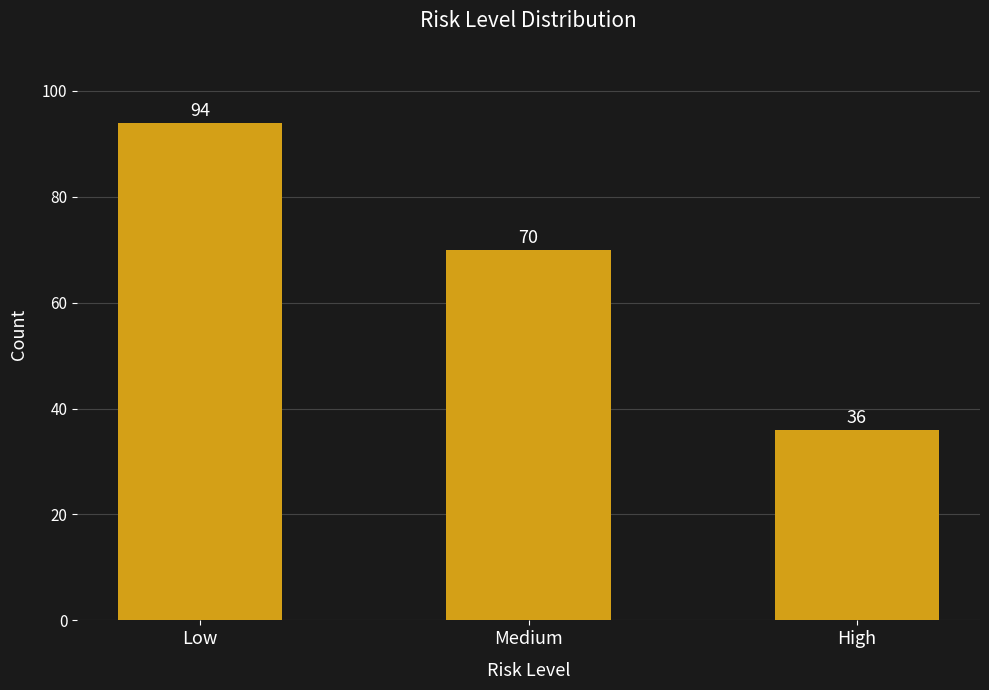

Reading right to left, transcribe all the data shown in this chart.

High=36	Medium=70	Low=94